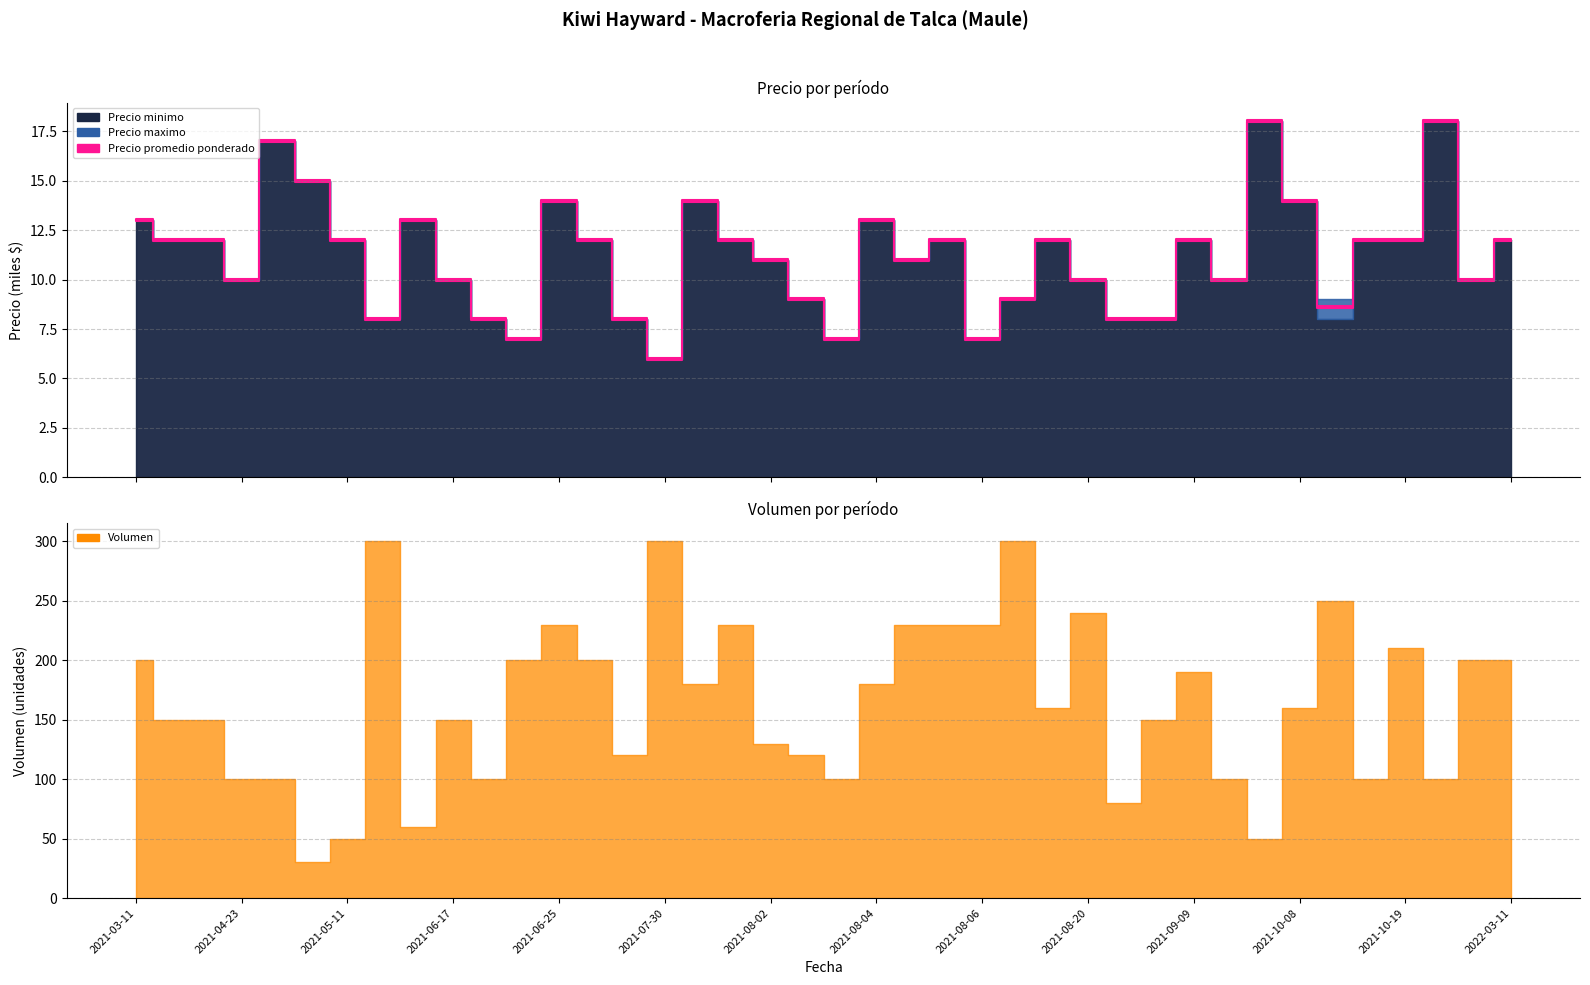

Where does the Precio maximo series first go above 12000?

2021-03-11